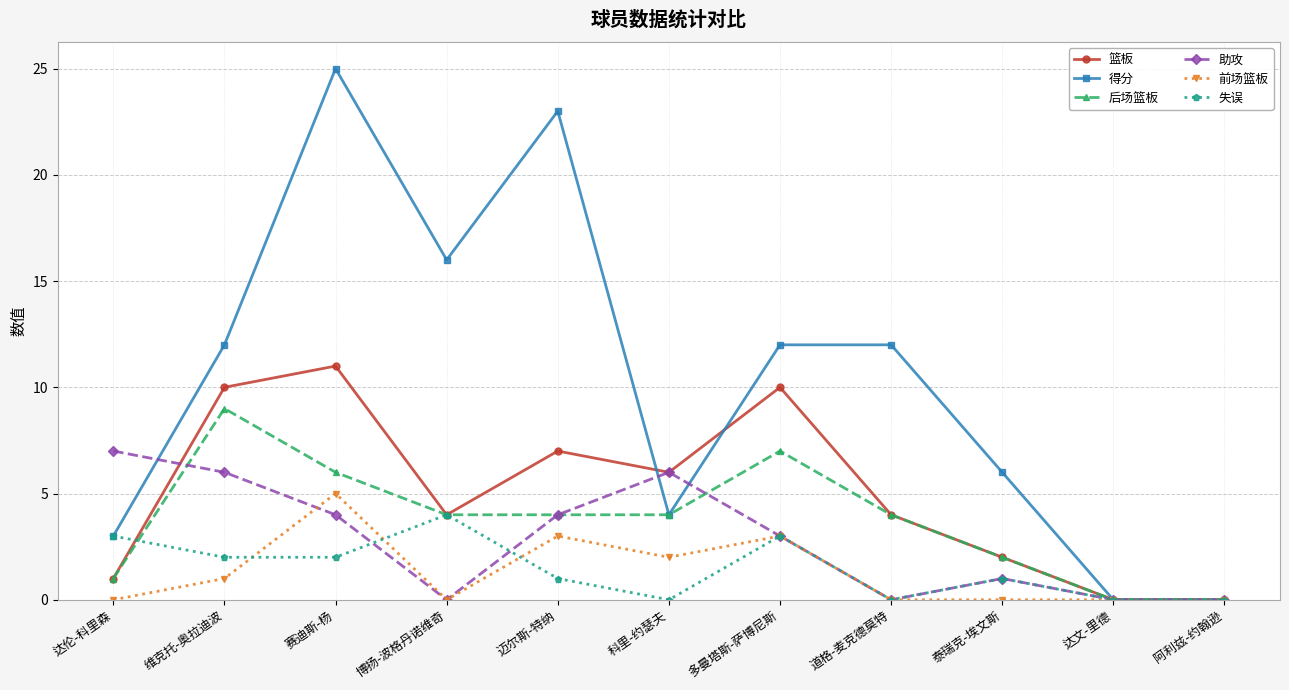

What is the sum of the 助攻 values at 赛迪斯-杨 and 达文-里德?

4